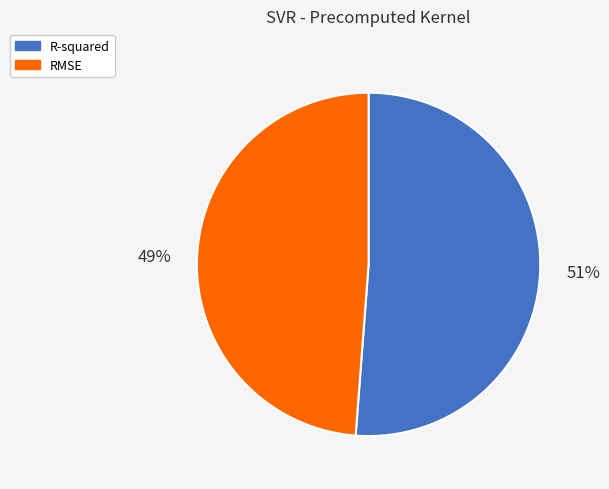

True or false: R-squared accounts for 60% of the total.

False